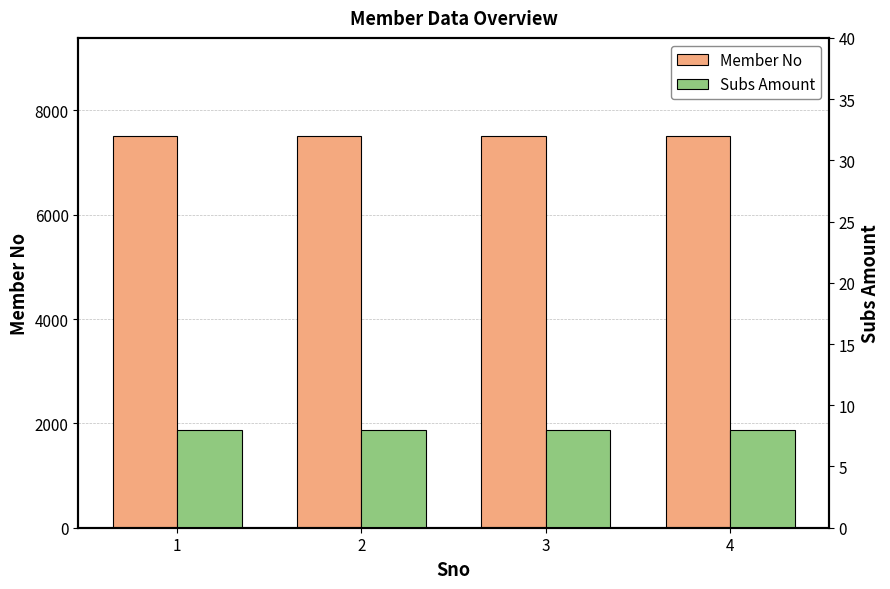

What is the value of the Subs Amount bar at the 1st from the left?

8